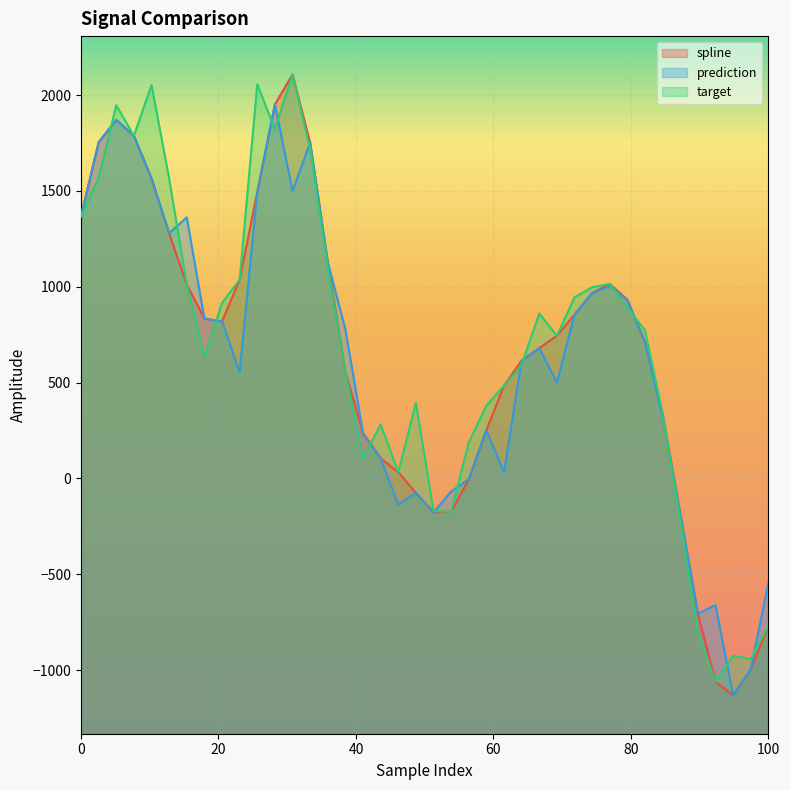

List the series in order of their overall mean, lowest first.

prediction, spline, target